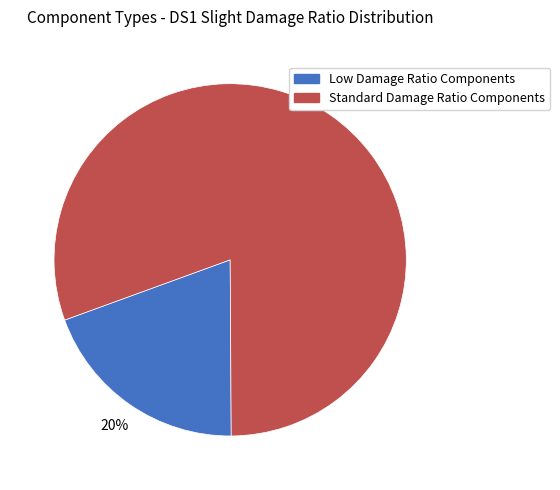

Does any single category account for the majority?

Yes